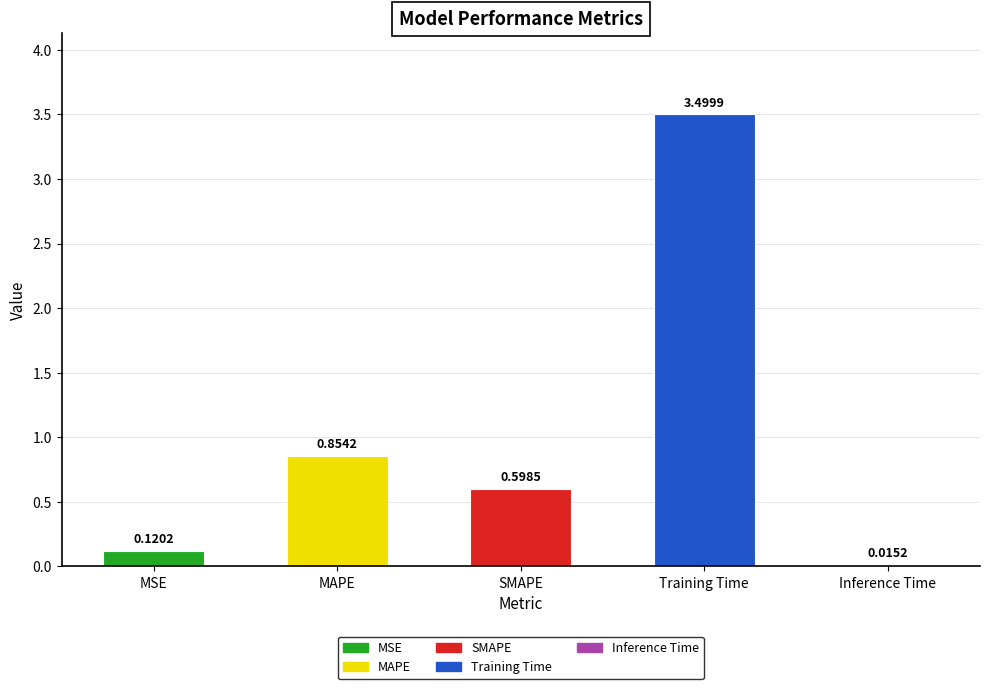

Where is the data nearest to the value 1?

MAPE